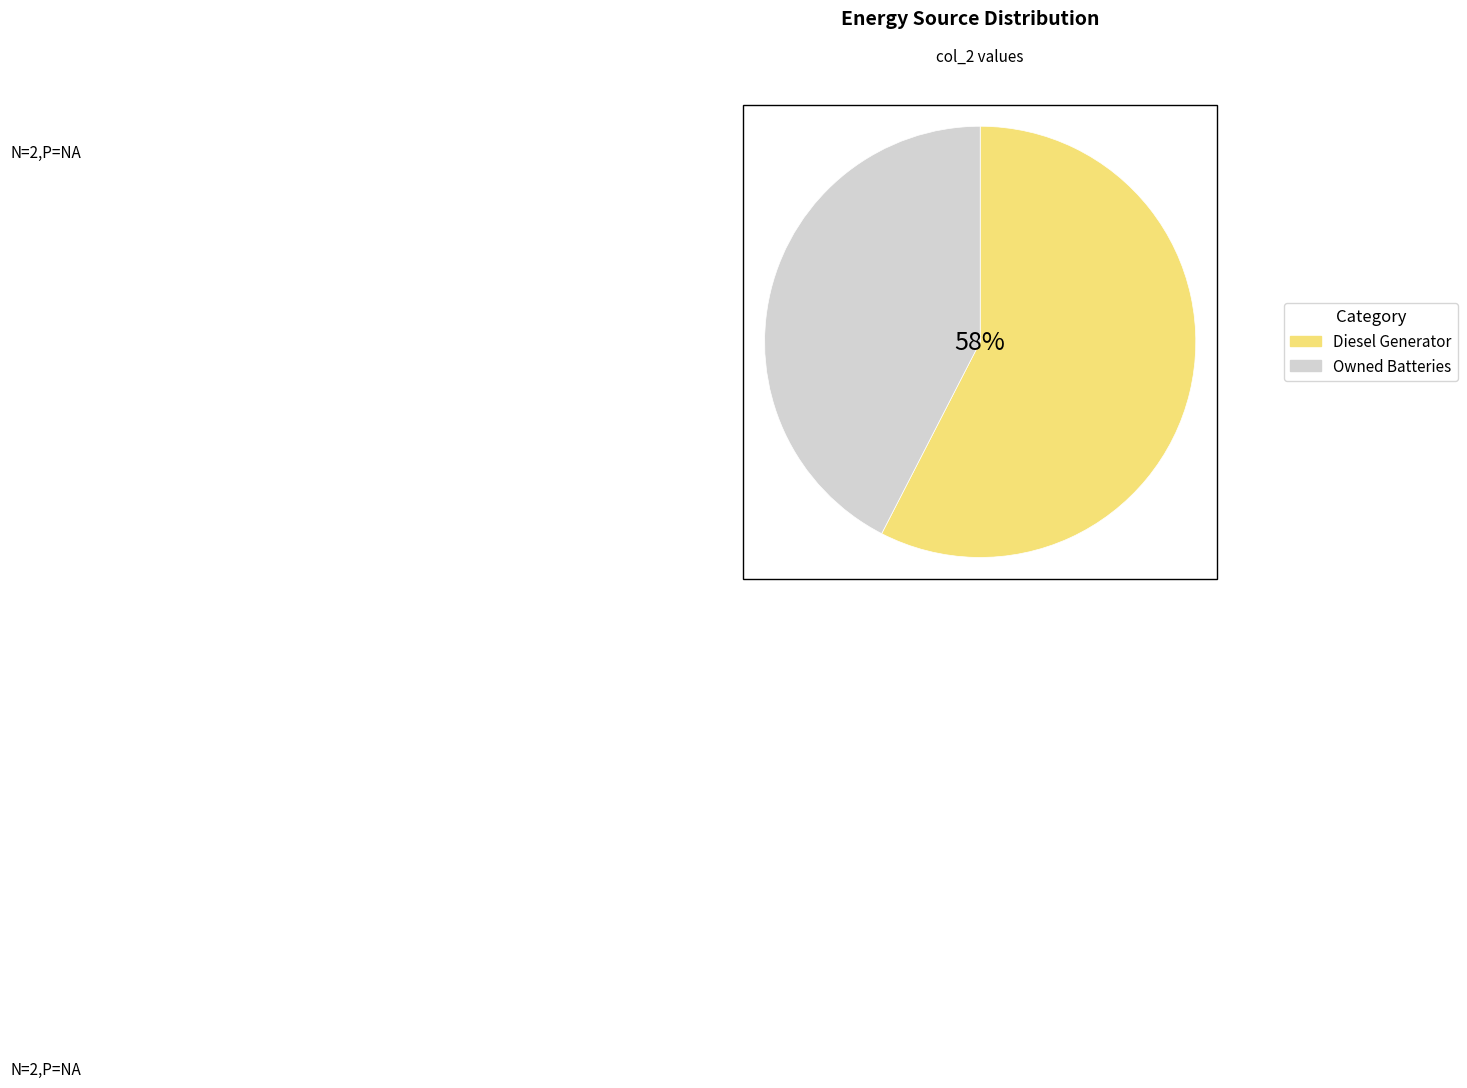

How many segments does this pie chart have?

2